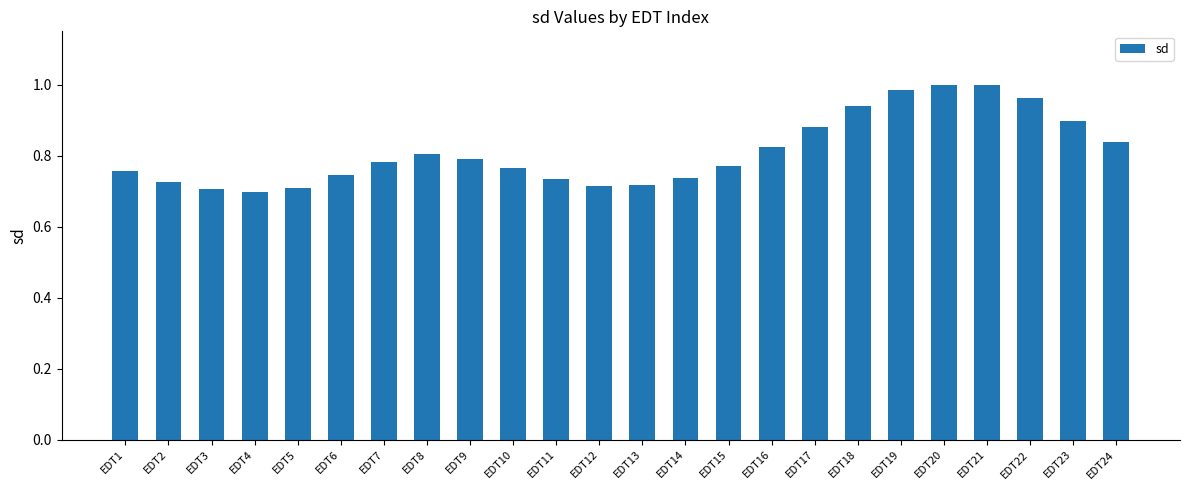

What is the sum of the values at EDT19 and EDT13?

1.7